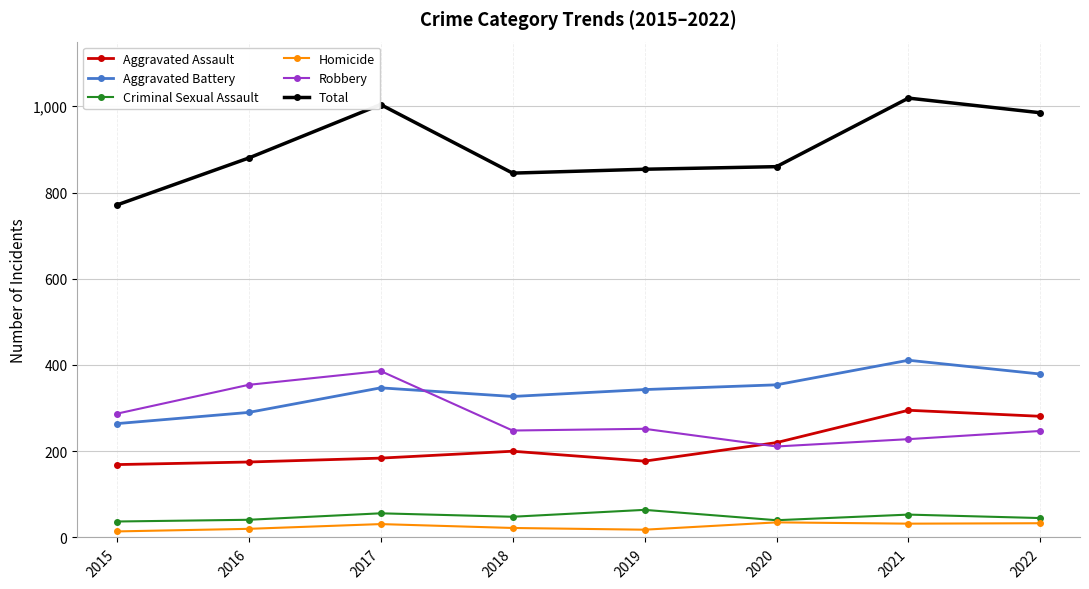

The Homicide series shows 31 at 2017. True or false?

True